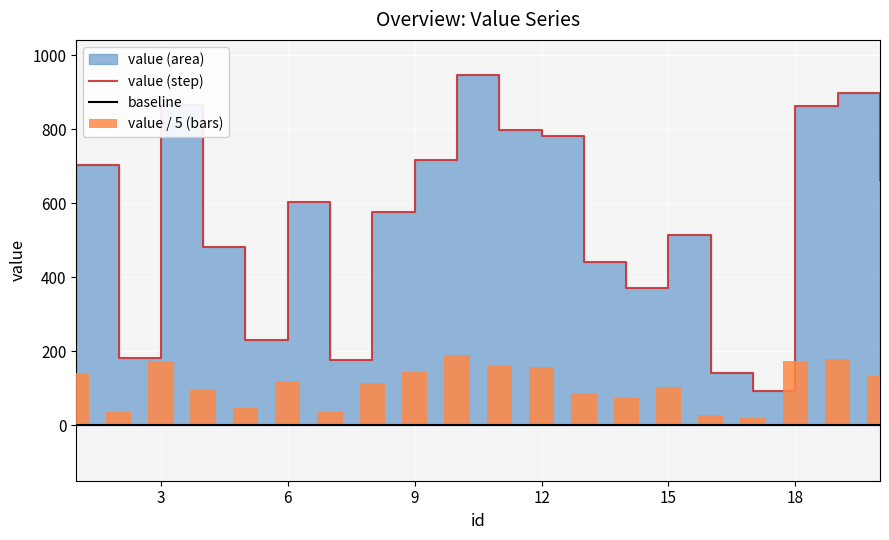

List the labels in order of value, smallest first.

17, 16, 7, 2, 5, 14, 13, 4, 15, 8, 6, 20, 1, 9, 12, 11, 18, 3, 19, 10